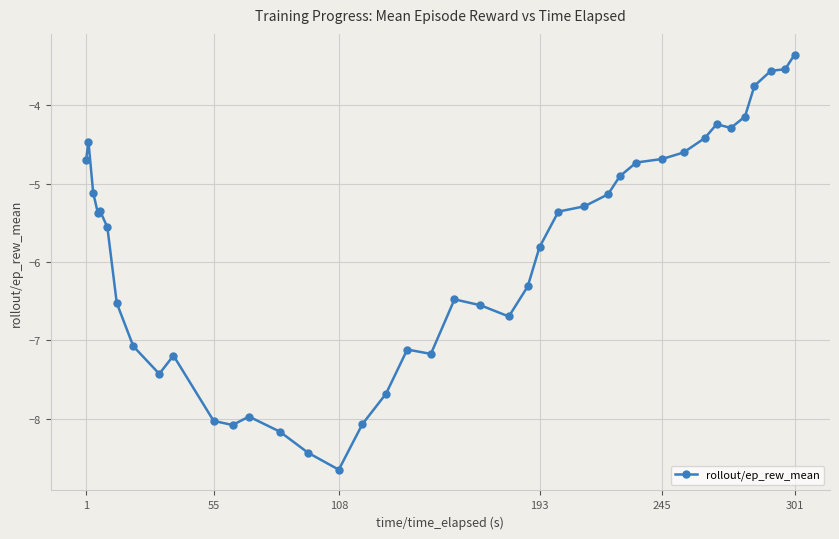

What is the smallest value displayed?

-8.7